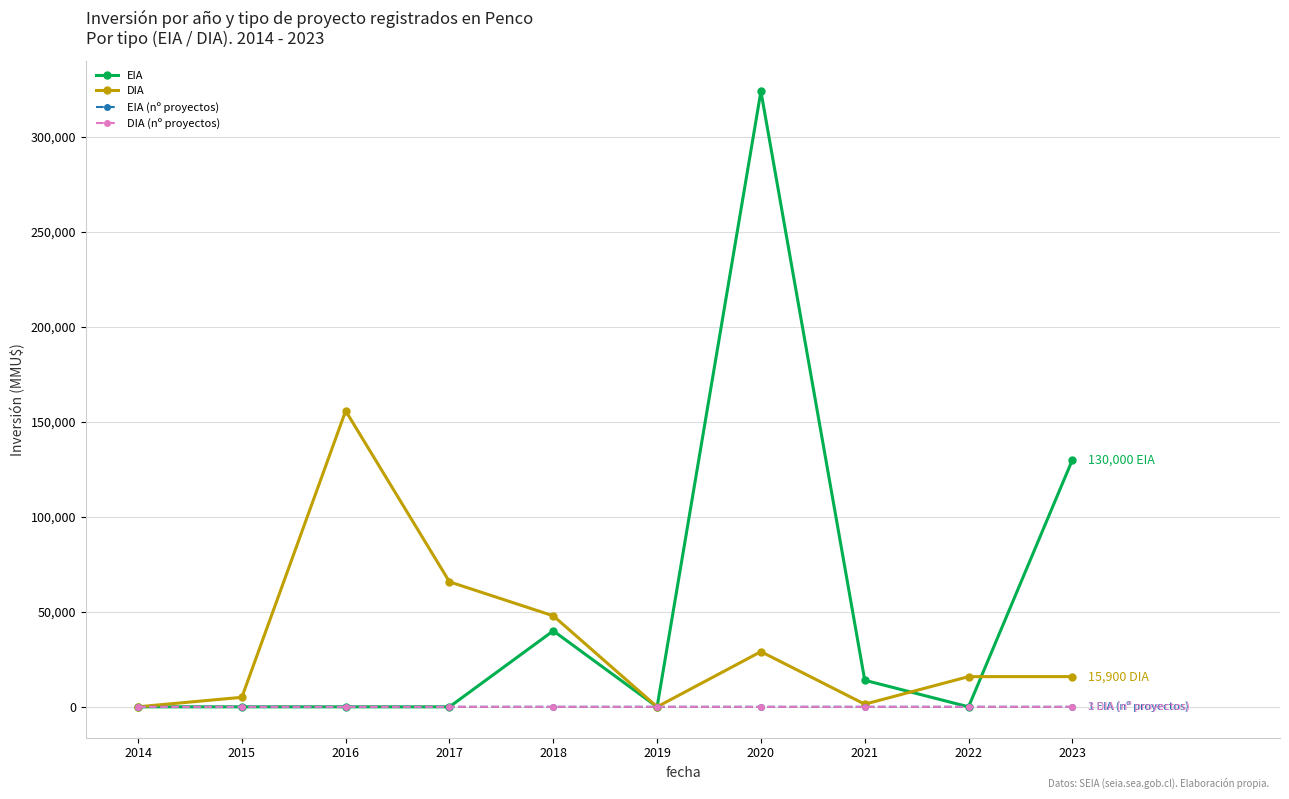

At how many categories does at least one series exceed 111373?

3